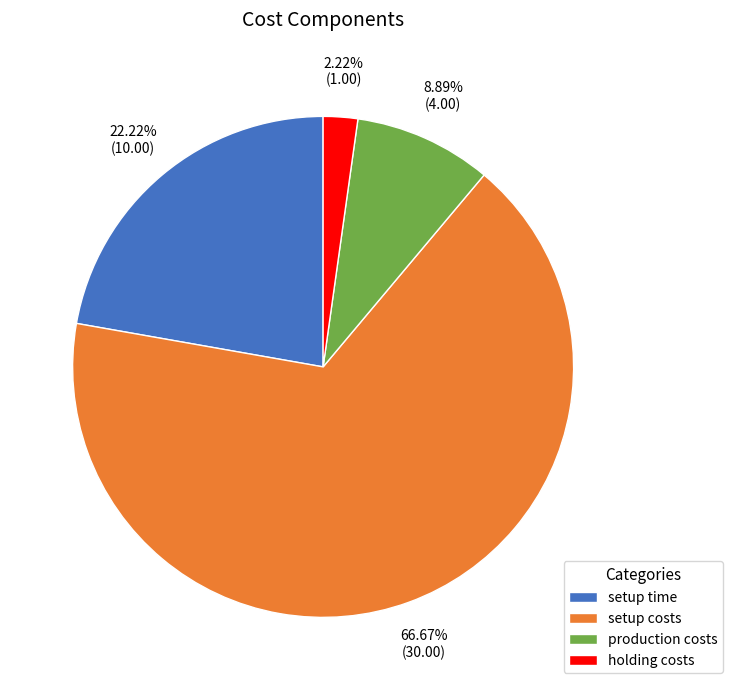

Is the sum of production costs and setup time greater than half?

No